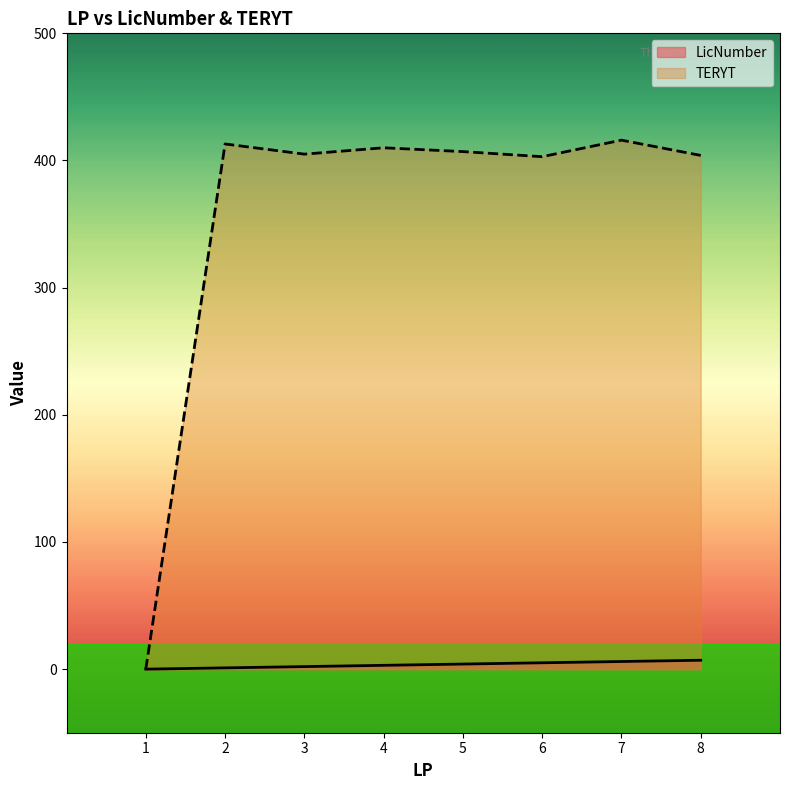

Is it true that LicNumber equals 10 at 7?

False